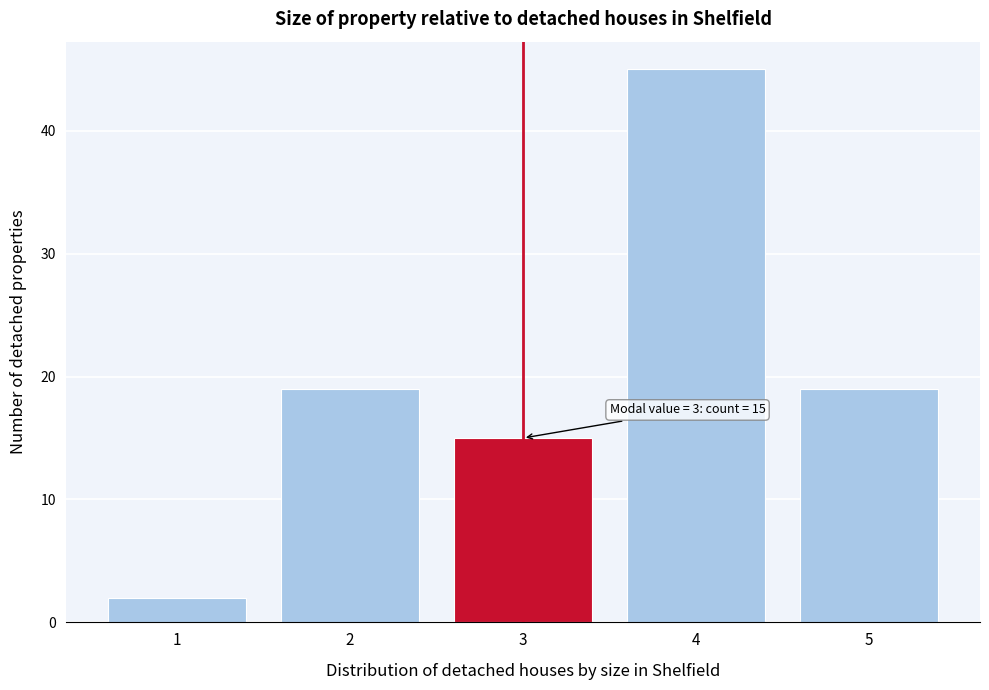

Reading left to right, transcribe all the data shown in this chart.

2	19	15	45	19